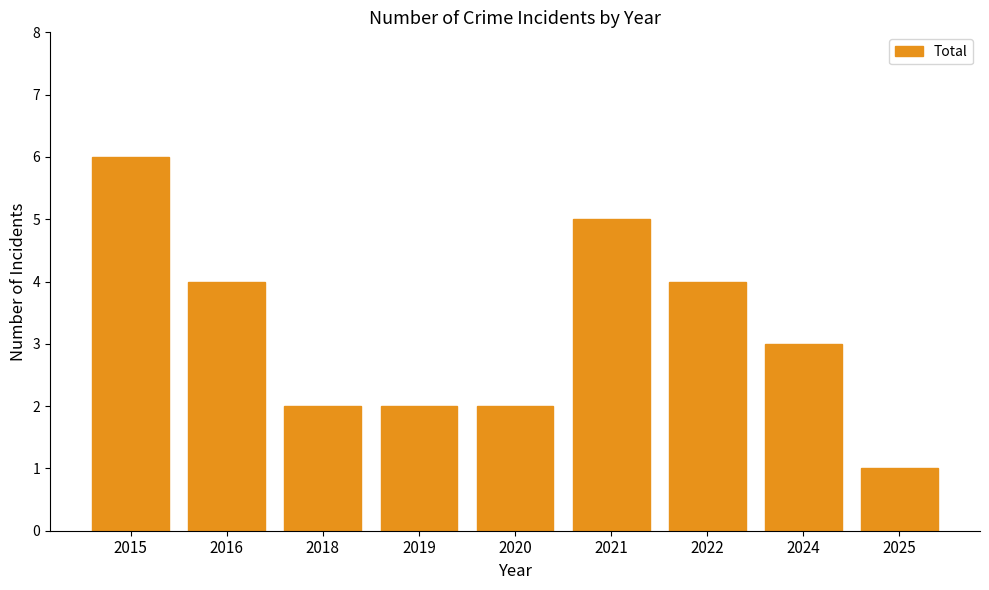

Which label corresponds to the smallest value in the chart?

2025